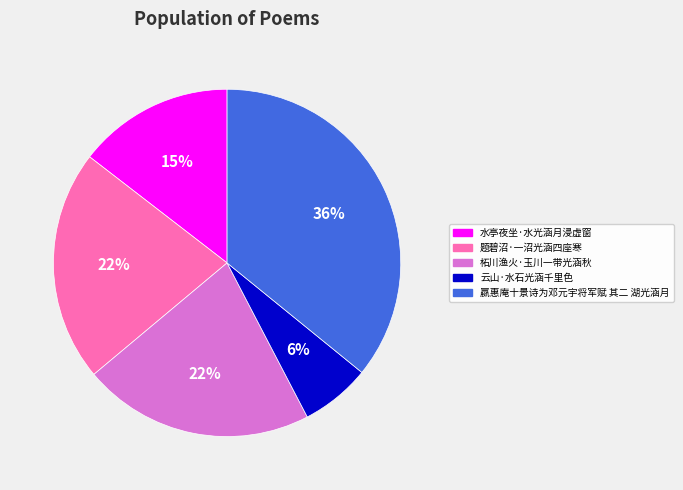

To the nearest percent, what percentage of the pie is 嬴惠庵十景诗为邓元宇将军赋 其二 湖光涵月?

36%